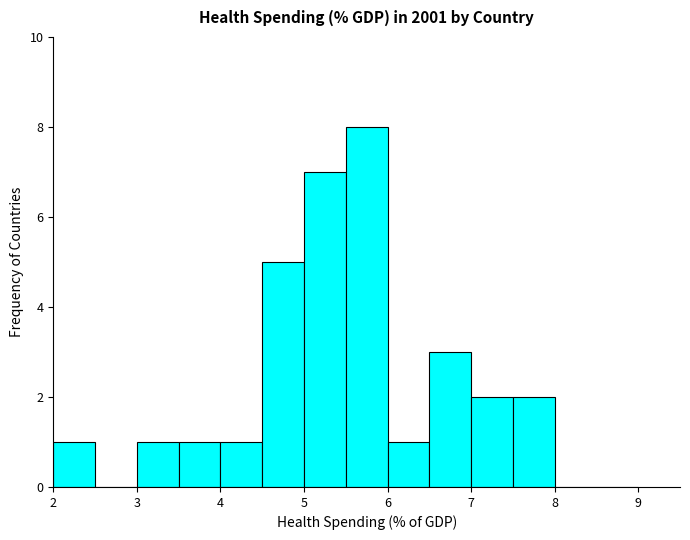

What is the height of the bar covering 5.5 to 6.0 on the x-axis? The values are not printed on the chart, so give them approximately, as read against the axis.

8